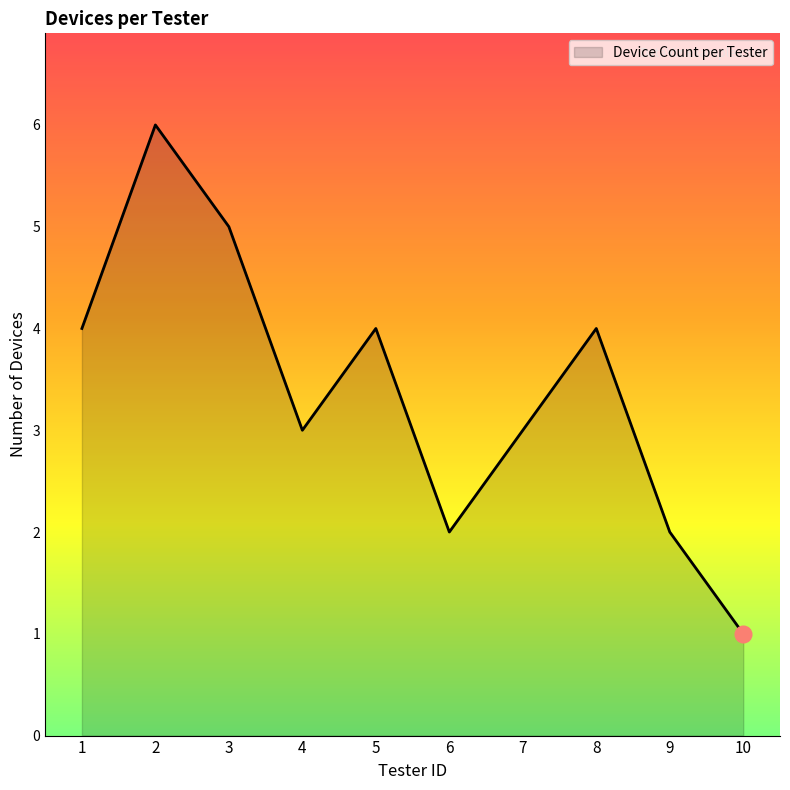

The chart shows a value of 3 at 2. True or false?

False